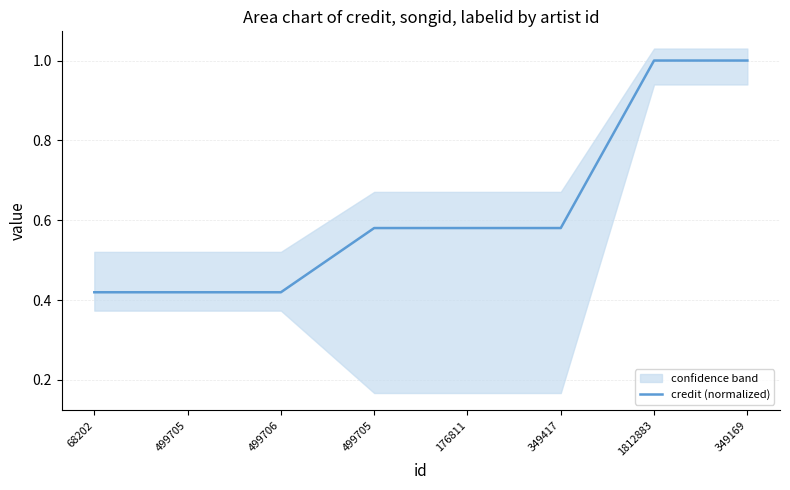

At which label is the value closest to 0?

68202